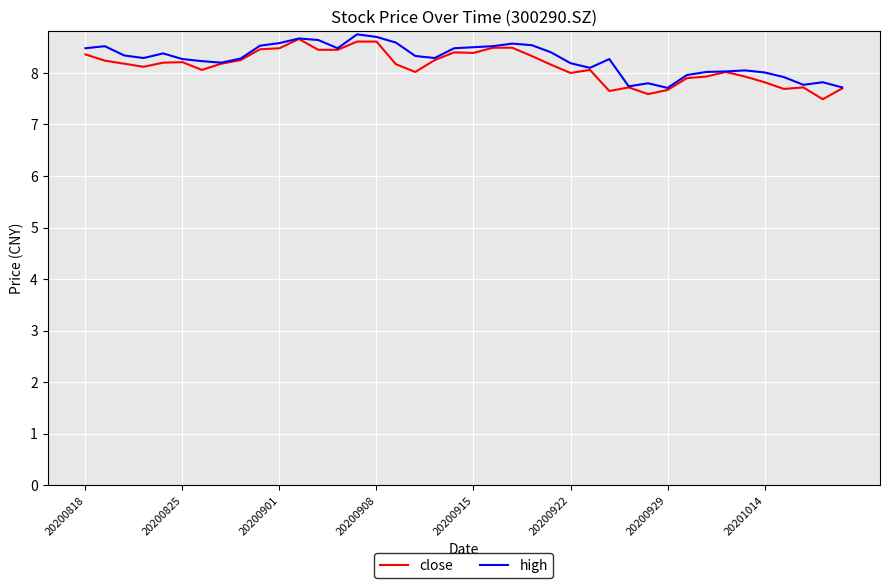

What is the minimum value for high?

7.7